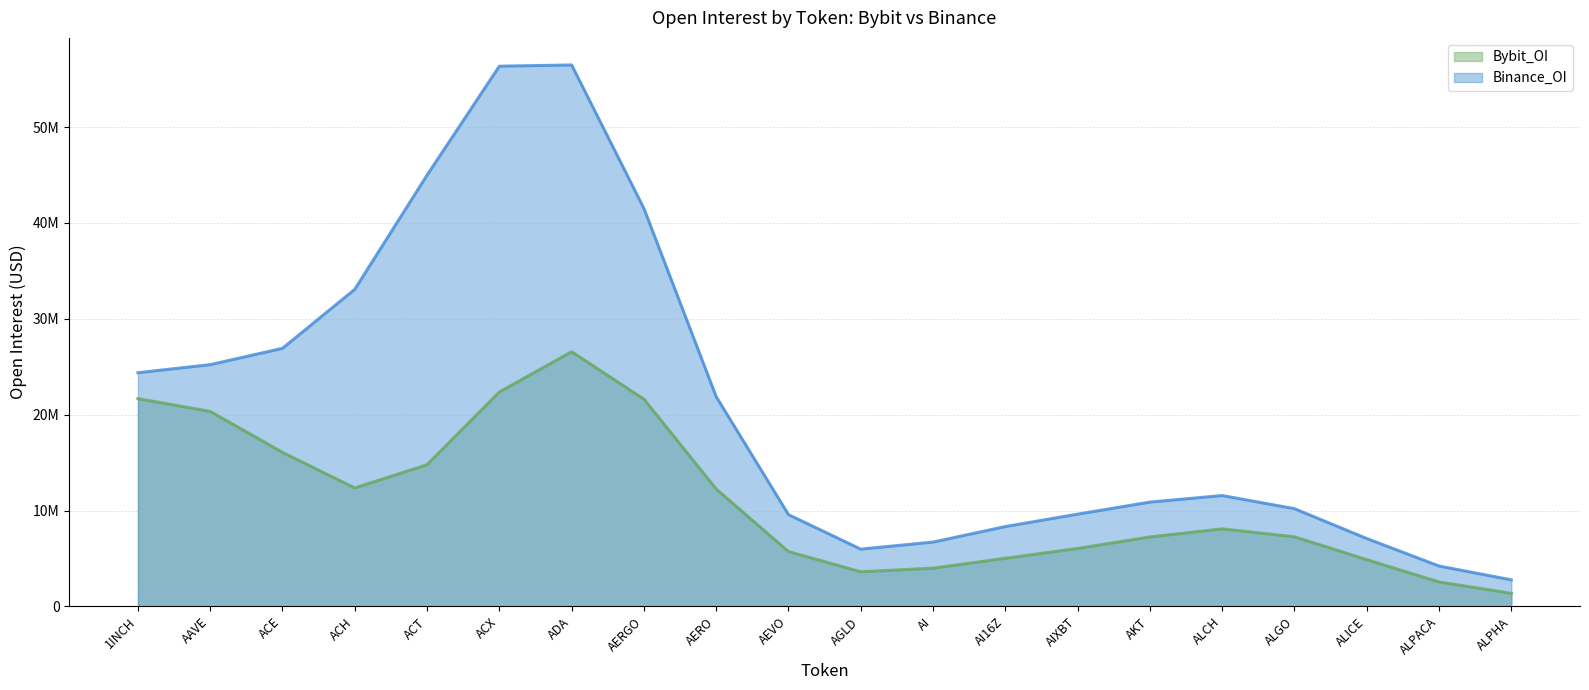

True or false: Binance_OI (line) and Bybit_OI (line) intersect in this chart.

False